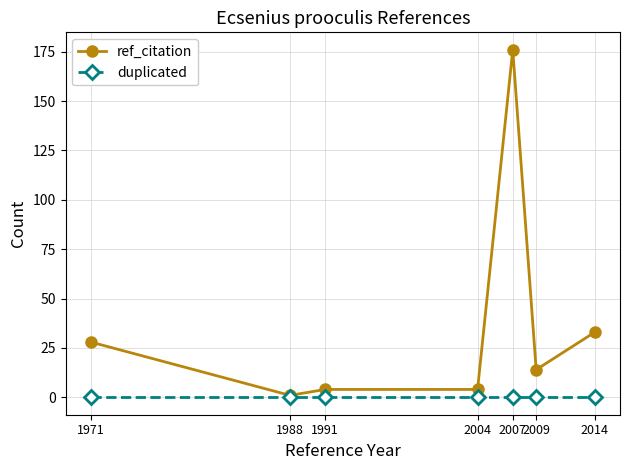

Reading left to right, transcribe all the data shown in this chart.

ref_citation: 28	1	4	4	176	14	33
duplicated: 0	0	0	0	0	0	0